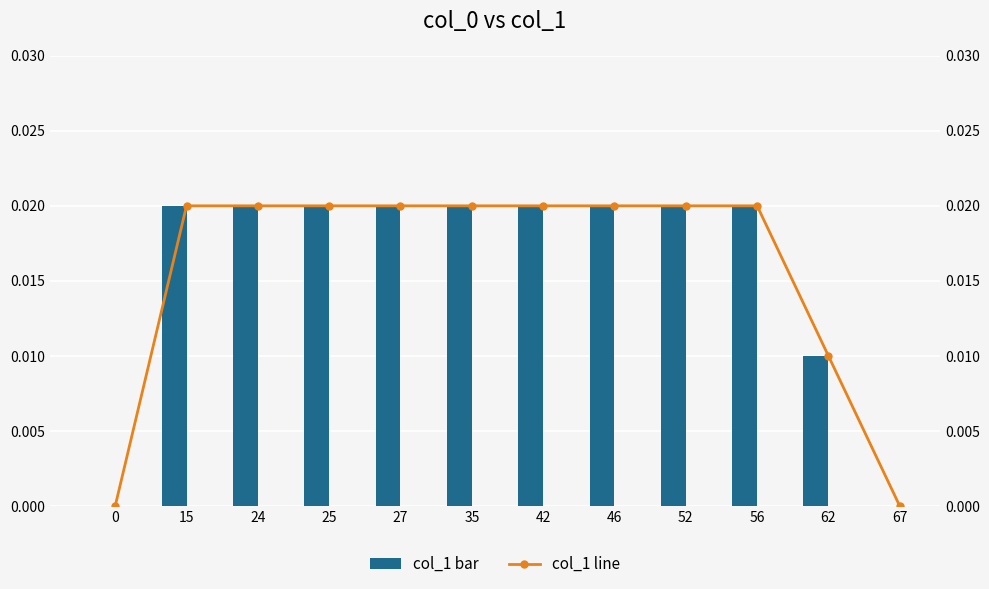

Rank the categories by col_1 bar value from lowest to highest.

0, 67, 62, 15, 24, 25, 27, 35, 42, 46, 52, 56